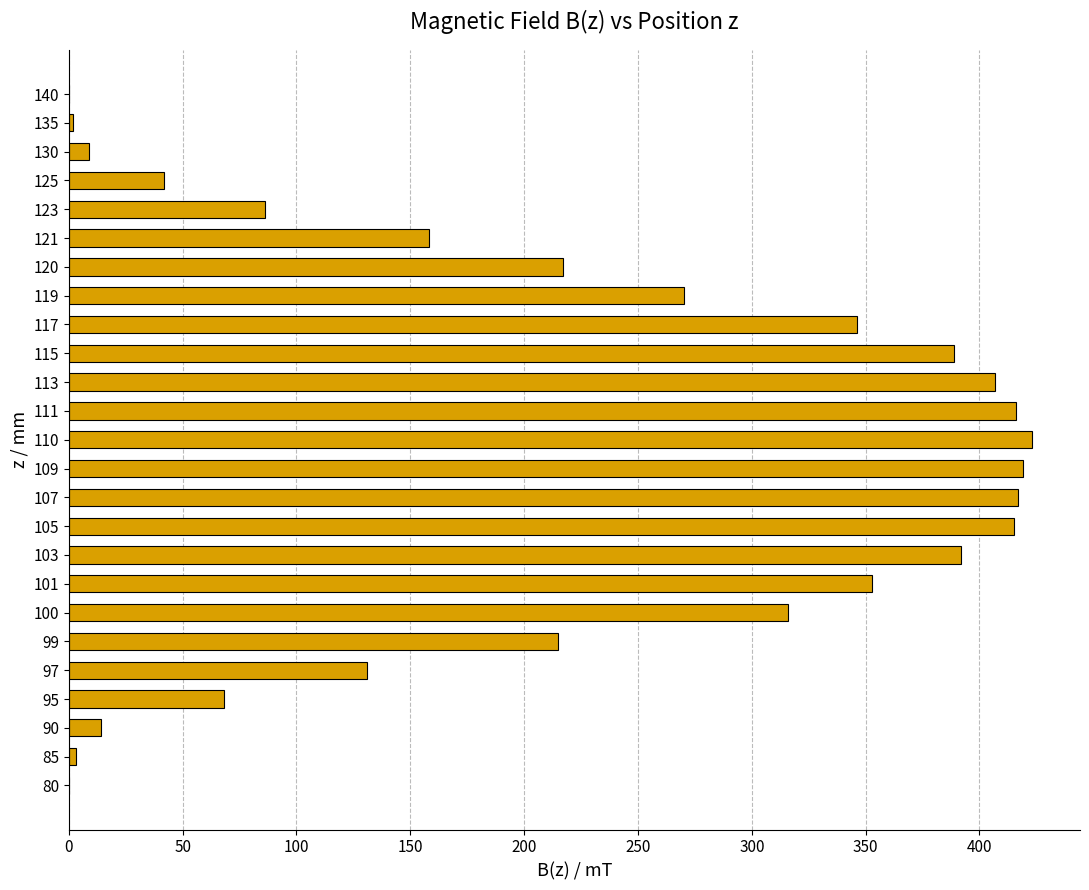

Which category has the highest value across all series?

110